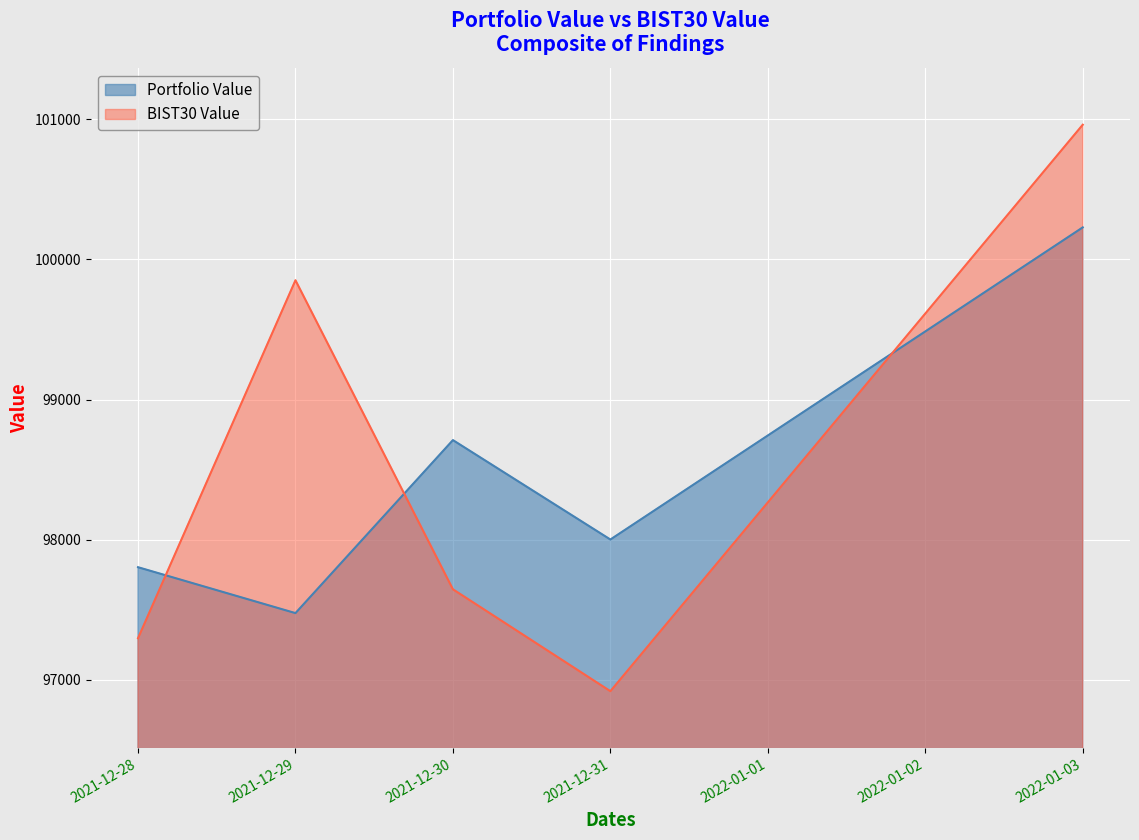

The BIST30 Value series shows 45699.3 at 2021-12-29. True or false?

False